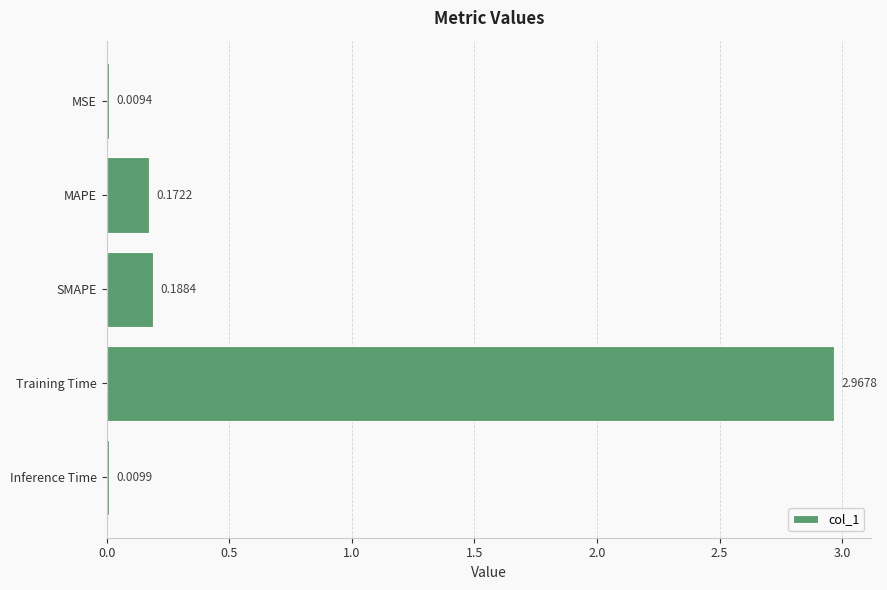

Rank the categories by value from lowest to highest.

MSE, Inference Time, MAPE, SMAPE, Training Time